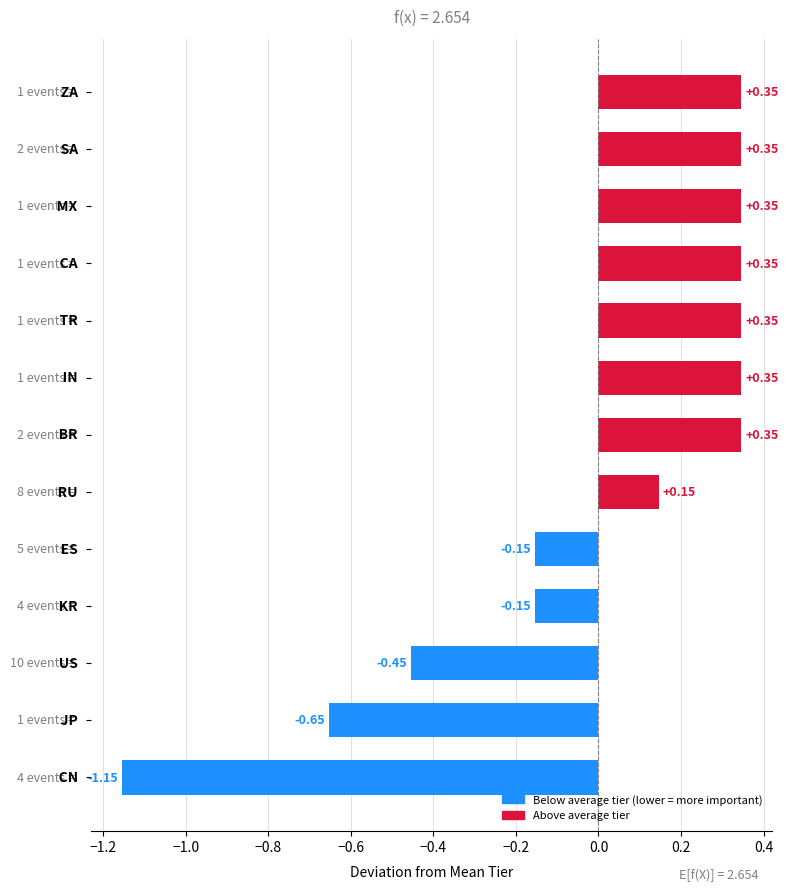

Count the number of values greater than 0.

8